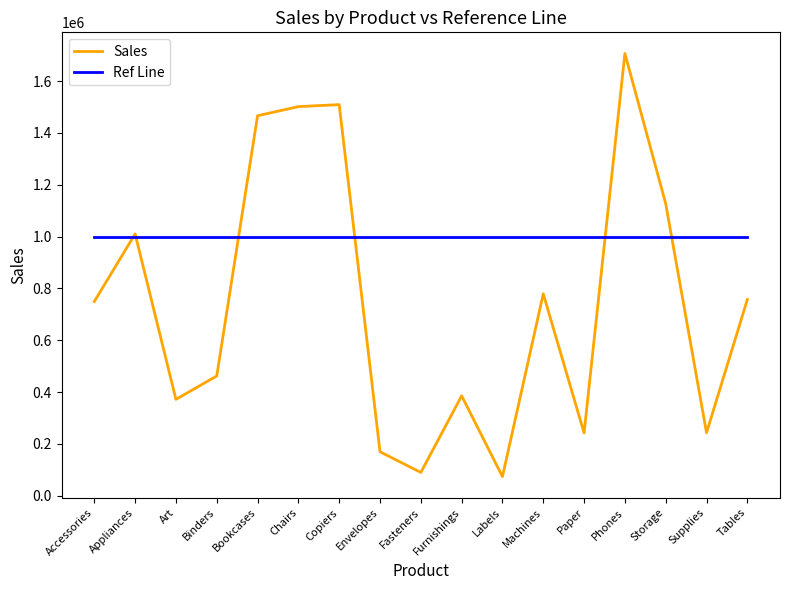

What position from the right is Furnishings?

8